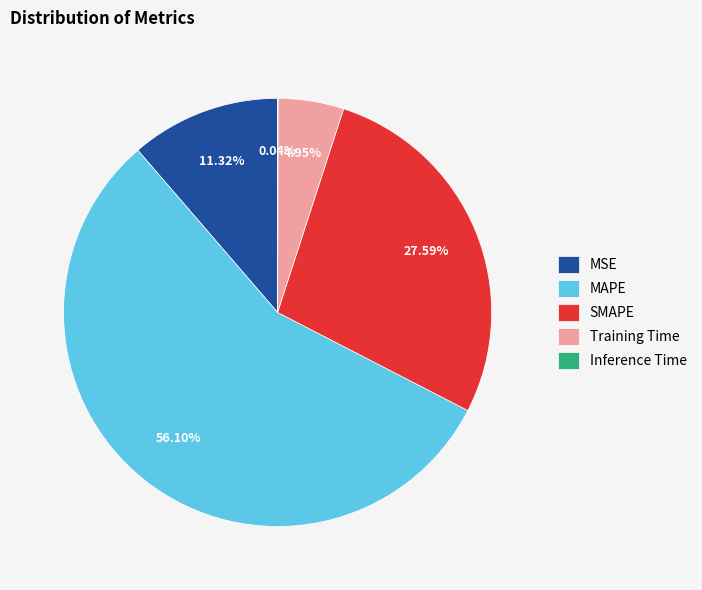

Does any single category account for the majority?

Yes